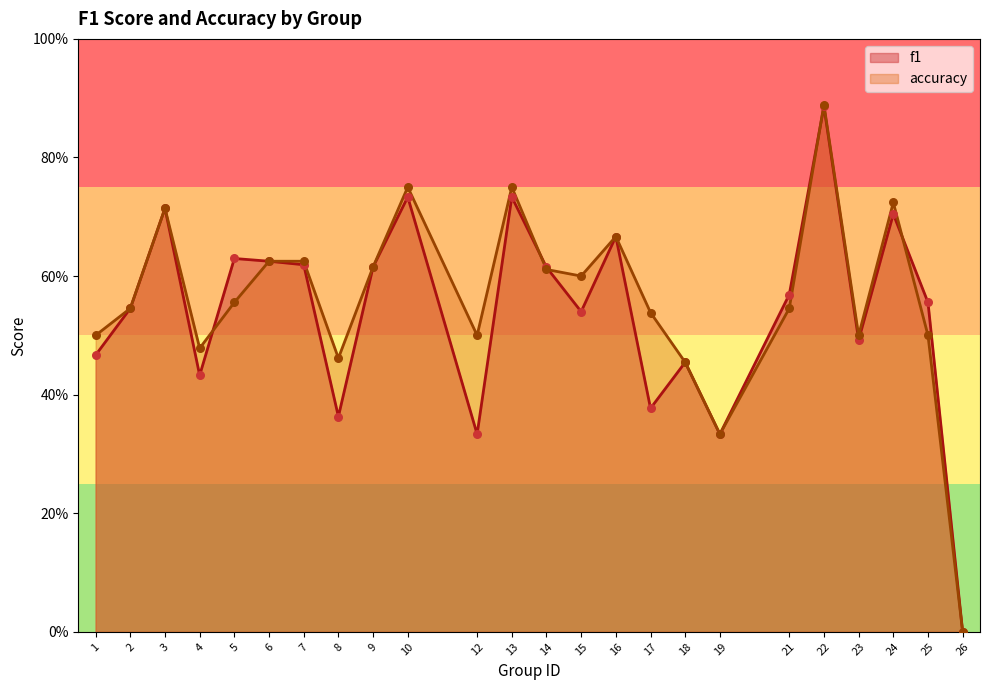

What is the total value across all series at 13?

1.5